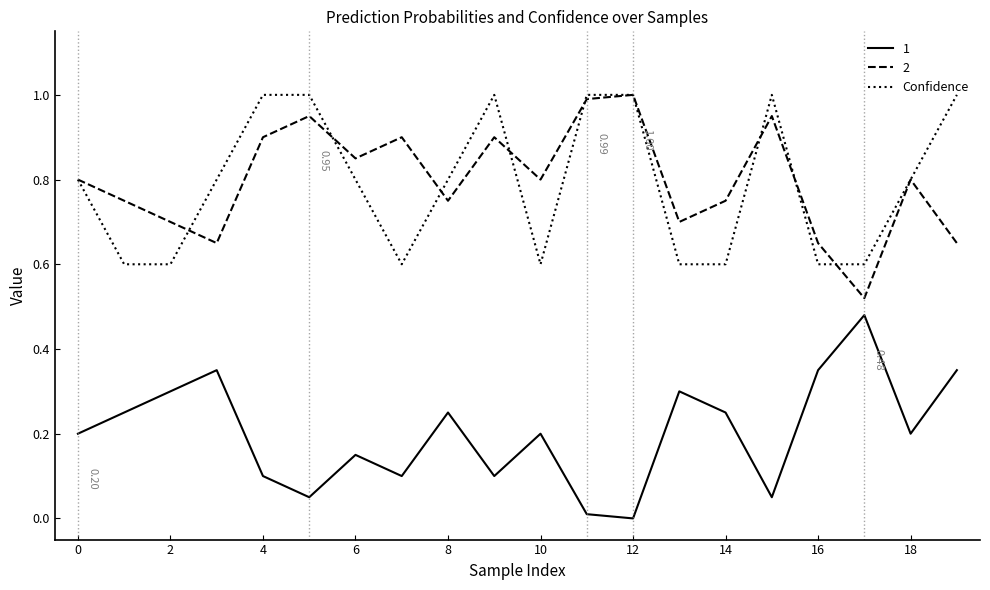

True or false: Confidence and 1 intersect in this chart.

False